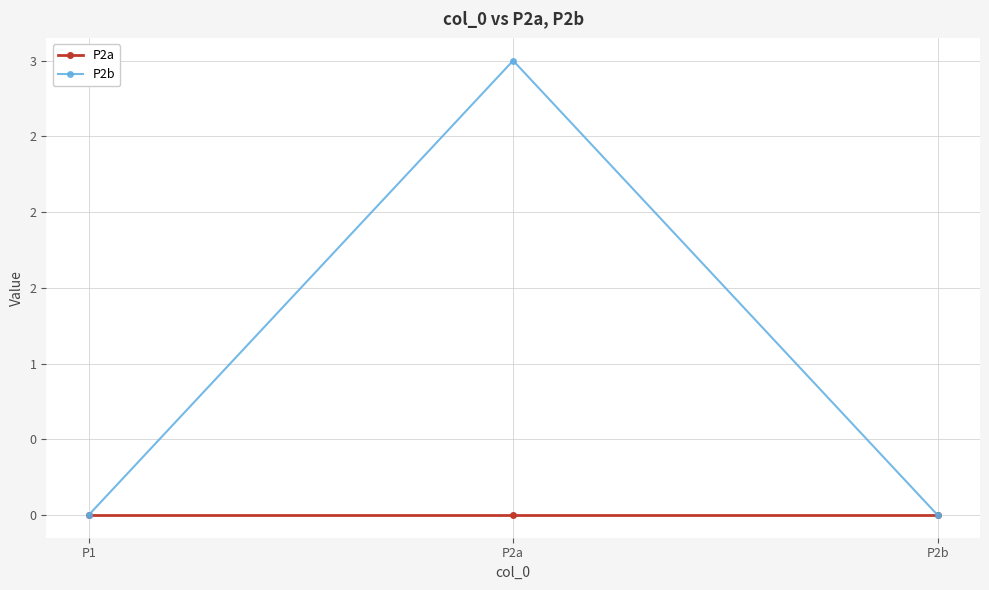

List the series in order of their overall mean, lowest first.

P2a, P2b